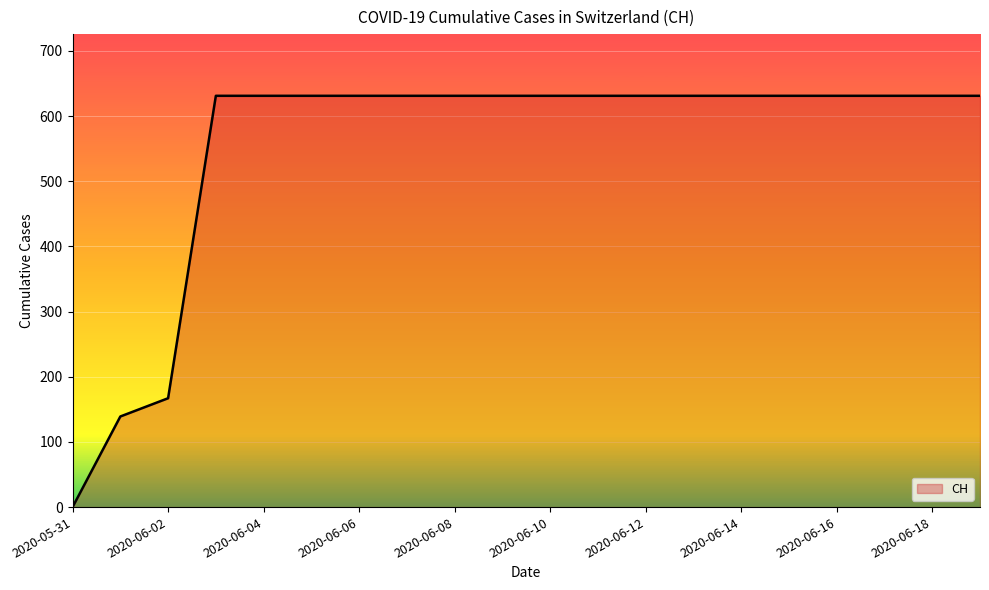

Reading right to left, list all the values displayed in this chart.

631	631	631	631	631	631	631	631	631	631	631	631	631	631	631	631	631	167	139	0